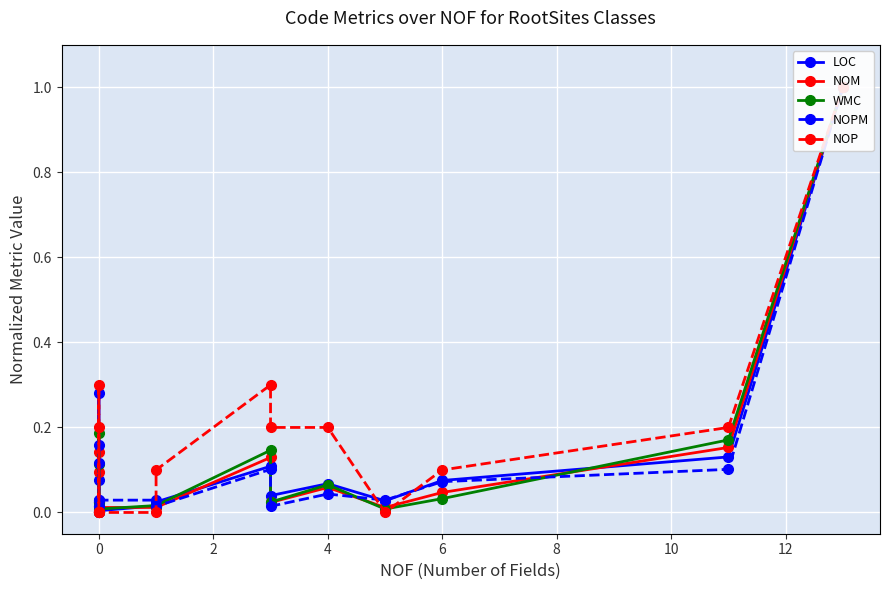

True or false: NOPM has a value of 0.1 at 13.

False